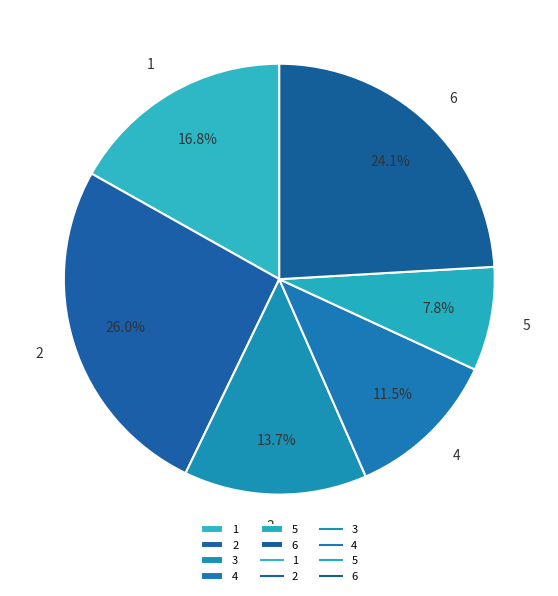

Is 6 the majority of the pie?

No